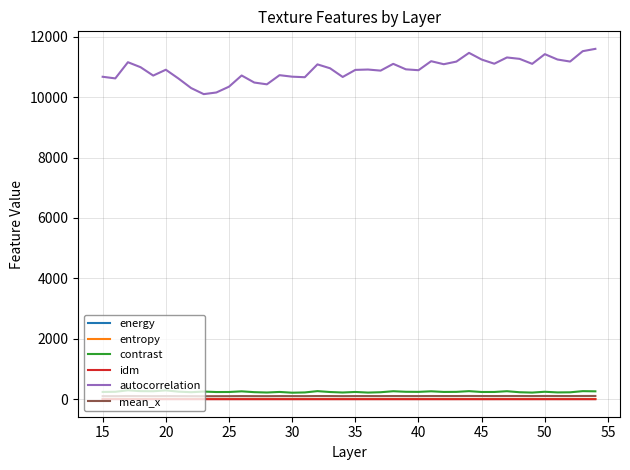

Is this an area chart (filled region under the line)?

No